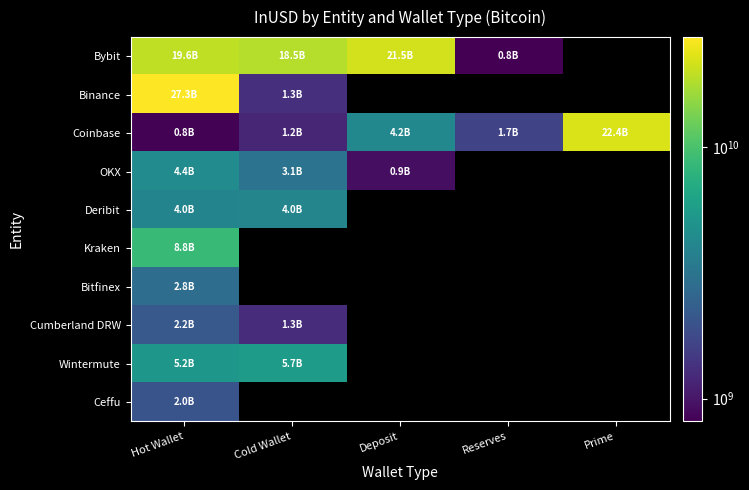

Which category has the lowest value in the Ceffu series?

Hot Wallet